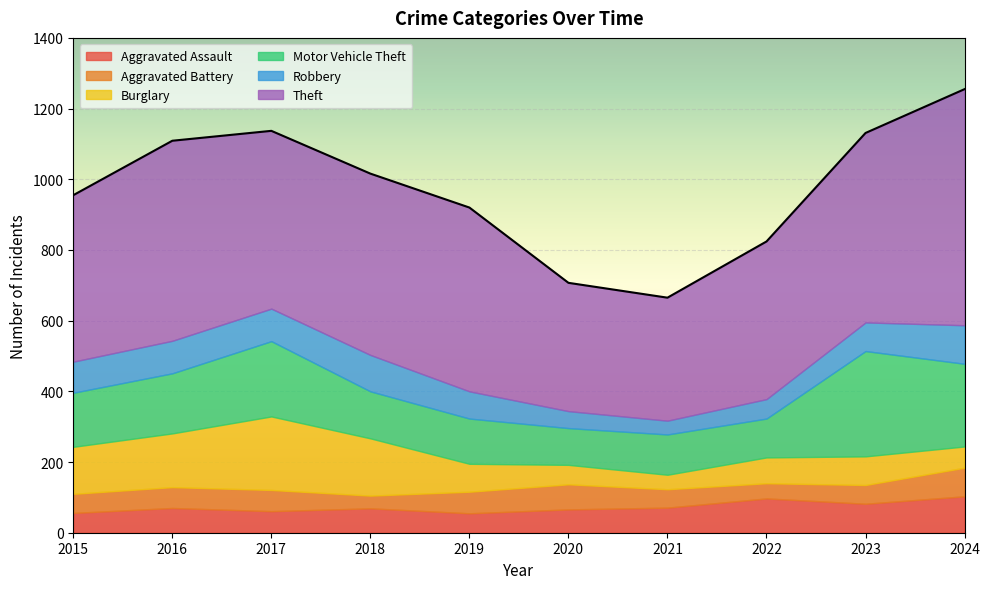

What is the total value across all series at 2023?

1131